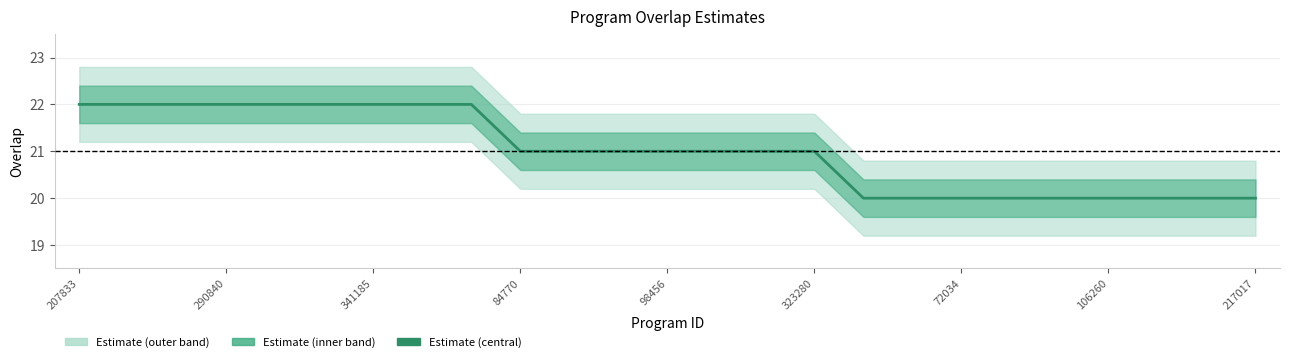

Is it true that the value at 10 is 21?

True